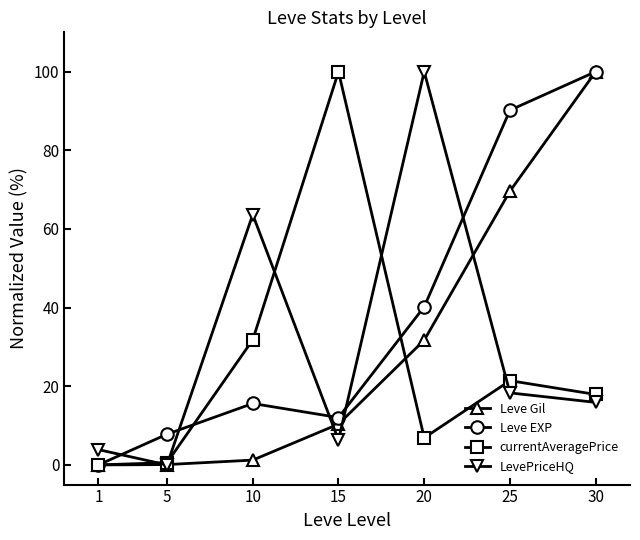

What is the difference between the maximum and second lowest values in the currentAveragePrice series?

99.4